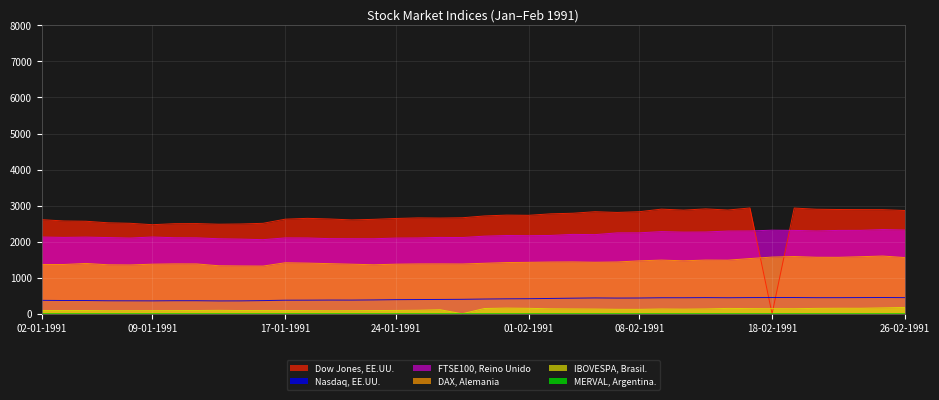

True or false: MERVAL, Argentina. and DAX, Alemania cross at least once.

False